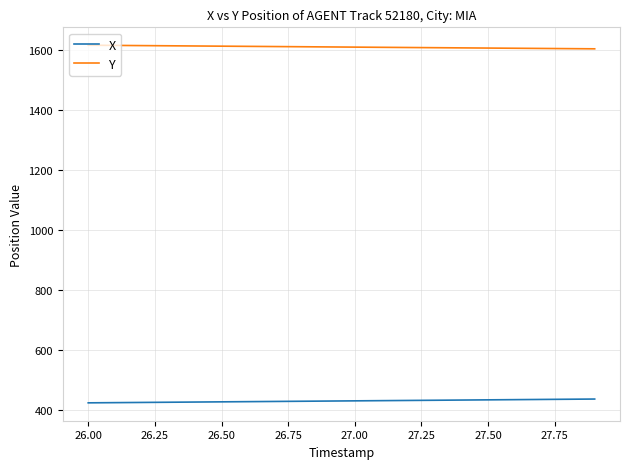

List the series in order of their overall mean, highest first.

Y, X